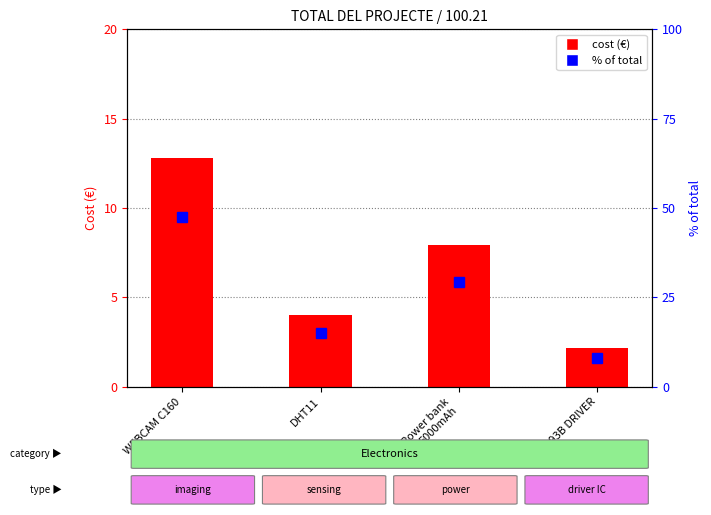

How many data points in cost (€) are above 7?

2